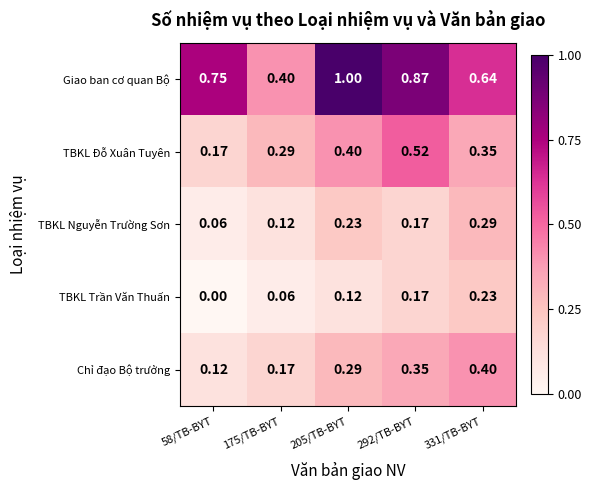

Count the number of categories in the chart.

5